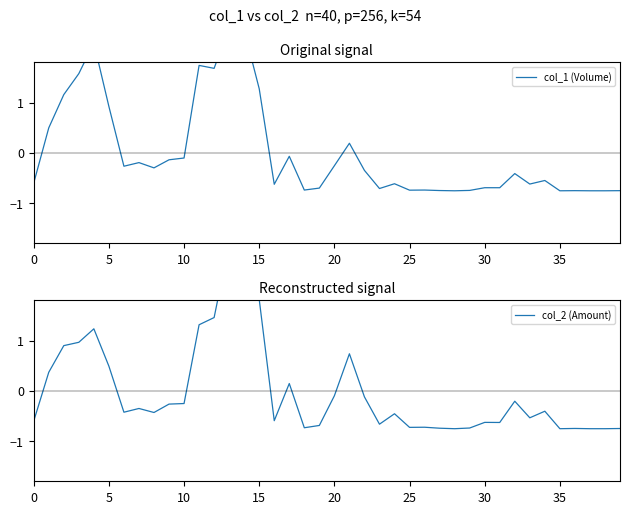

True or false: col_2 (Amount) has a value of -0.8 at 28.

True